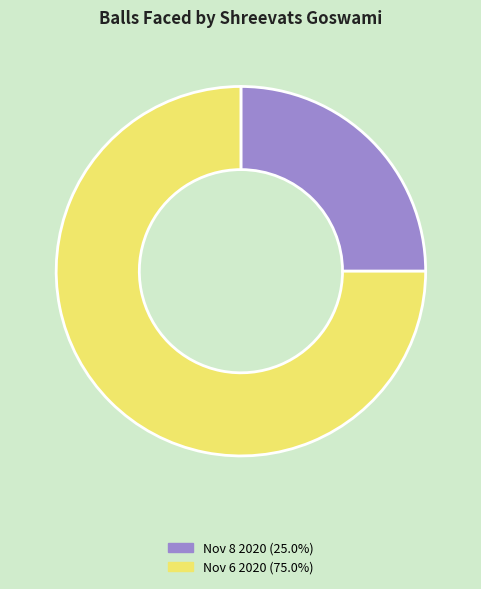

Rank the categories by value from lowest to highest.

Nov 8 2020, Nov 6 2020